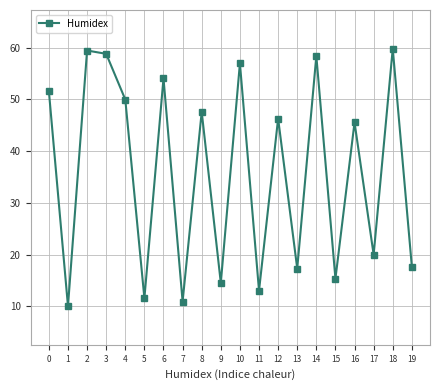

Count the number of categories in the chart.

20